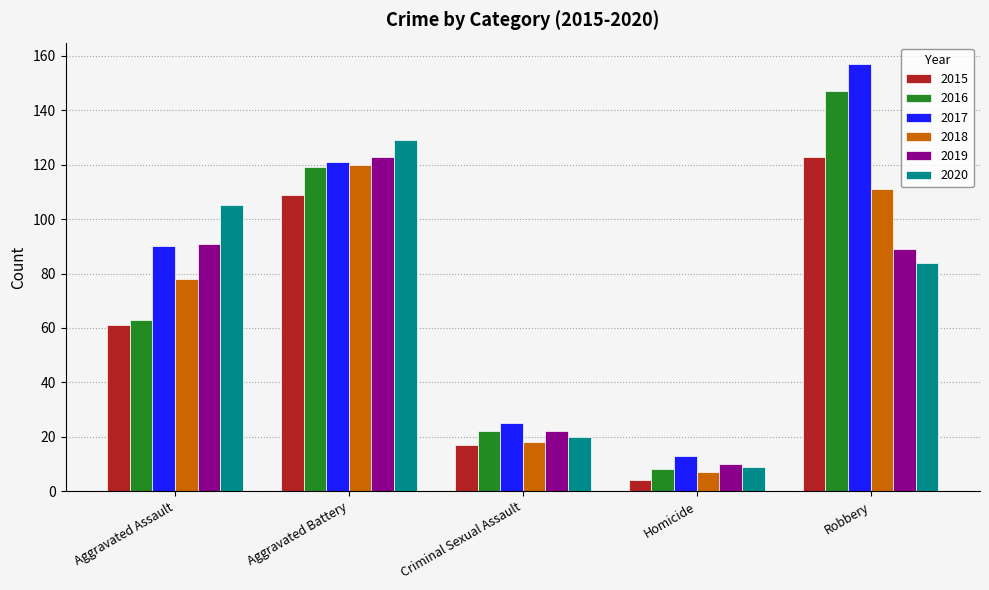

How many bars are there in each group?

6